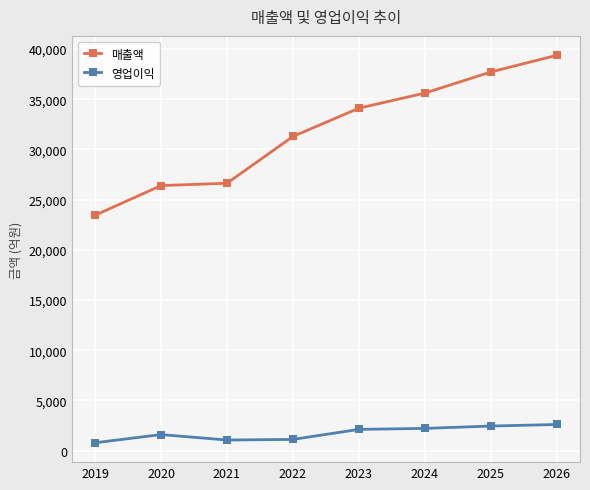

What is the difference between the maximum and minimum values in the 매출액 series?

15935